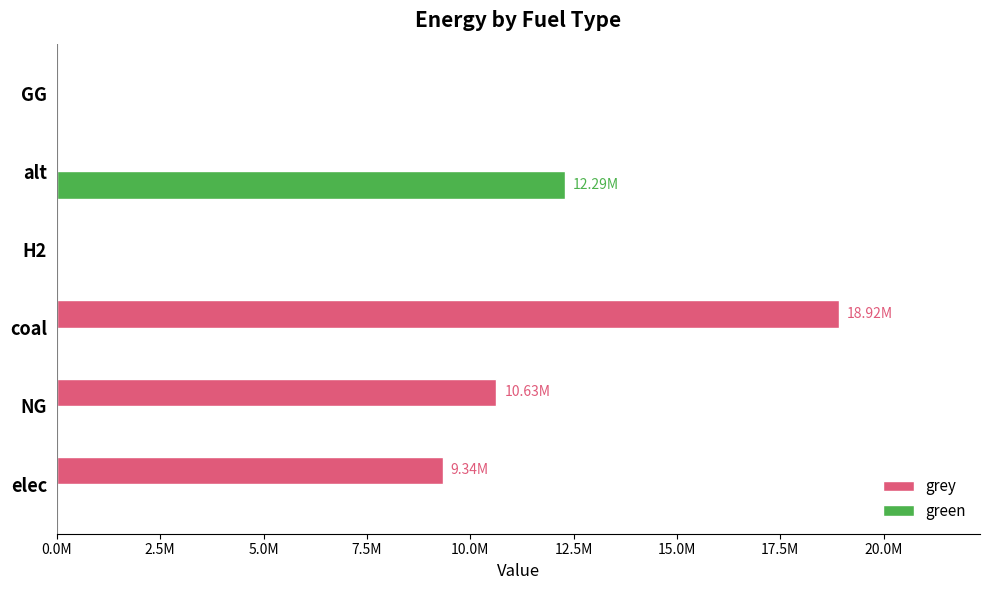

What are all the series names shown in the legend?

grey, green